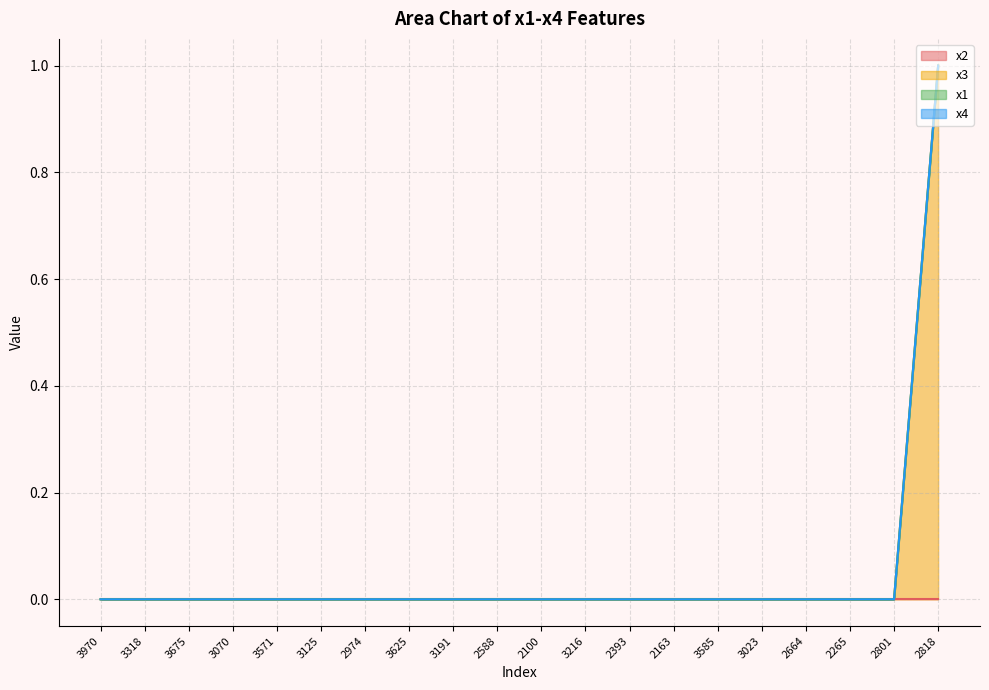

How many lines are shown in the chart?

4